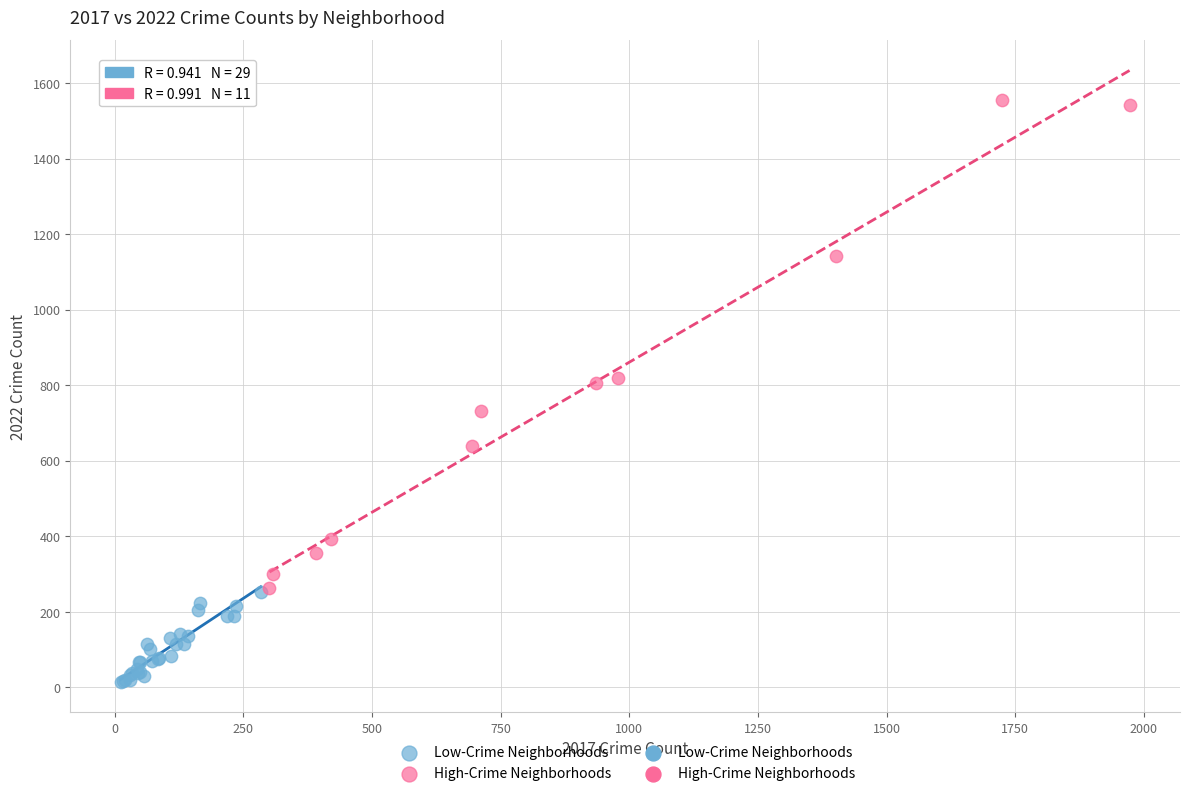

Which series contains the highest Y value?

High-Crime Neighborhoods